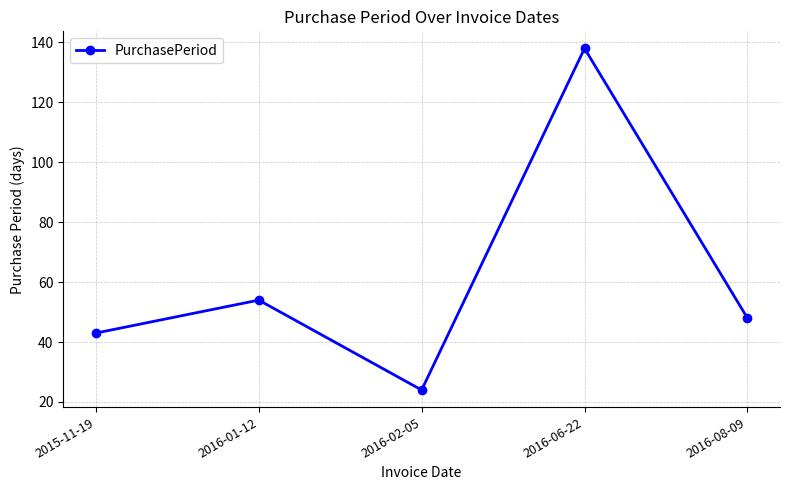

The value at 2016-08-09 is 28. True or false?

False